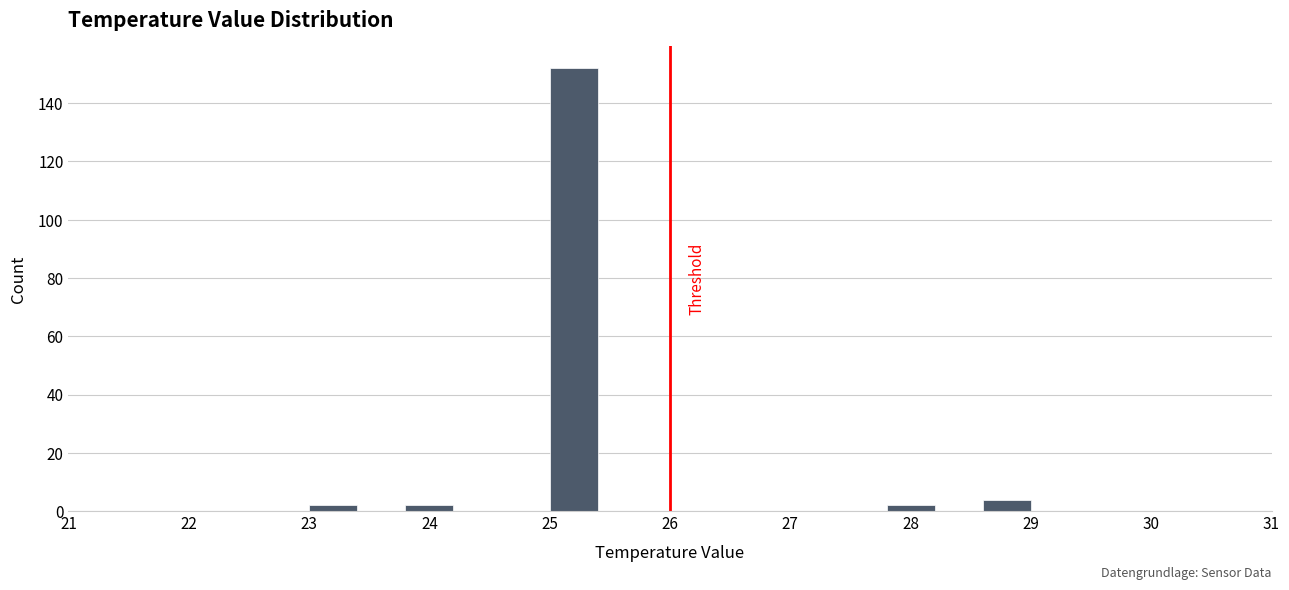

Reading left to right, list every bar in this chart as the range it spans on the x-axis followed by its height. The values are not printed on the chart, so give them approximately, as read against the axis.

23.0 to 23.4: 2
23.4 to 23.8: 0
23.8 to 24.2: 2
24.2 to 24.6: 0
24.6 to 25.0: 0
25.0 to 25.4: 152
25.4 to 25.8: 0
25.8 to 26.2: 0
26.2 to 26.6: 0
26.6 to 27.0: 0
27.0 to 27.4: 0
27.4 to 27.8: 0
27.8 to 28.2: 2
28.2 to 28.6: 0
28.6 to 29.0: 4